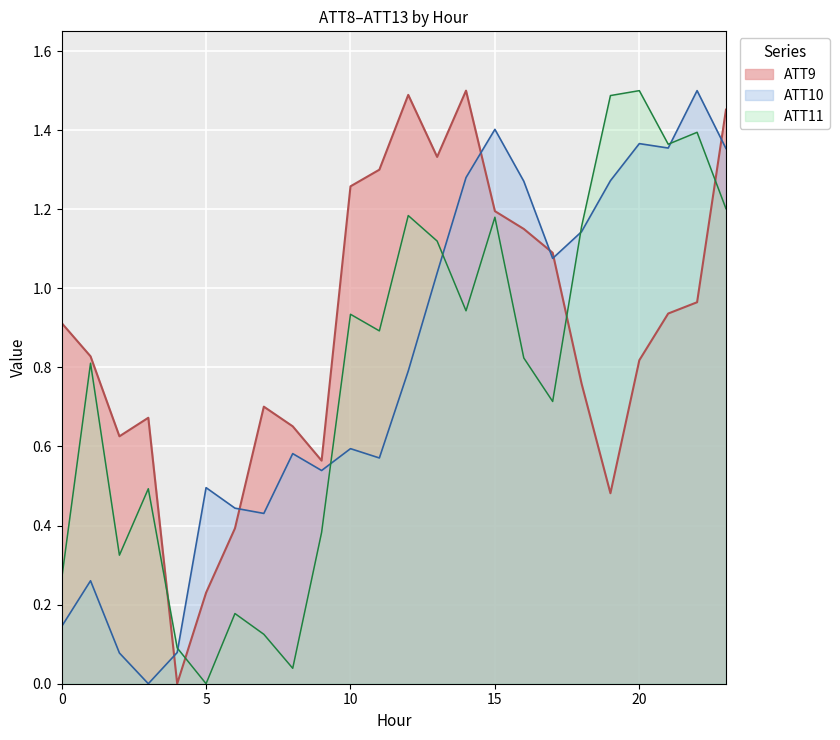

Reading left to right, list all the values displayed in this chart.

ATT9: 0.9	0.8	0.6	0.7	0.0	0.2	0.4	0.7	0.7	0.6	1.3	1.3	1.5	1.3	1.5	1.2	1.2	1.1	0.8	0.5	0.8	0.9	1.0	1.5
ATT10: 0.1	0.3	0.1	0.0	0.1	0.5	0.4	0.4	0.6	0.5	0.6	0.6	0.8	1.0	1.3	1.4	1.3	1.1	1.1	1.3	1.4	1.4	1.5	1.4
ATT11: 0.3	0.8	0.3	0.5	0.1	0.0	0.2	0.1	0.0	0.4	0.9	0.9	1.2	1.1	0.9	1.2	0.8	0.7	1.2	1.5	1.5	1.4	1.4	1.2